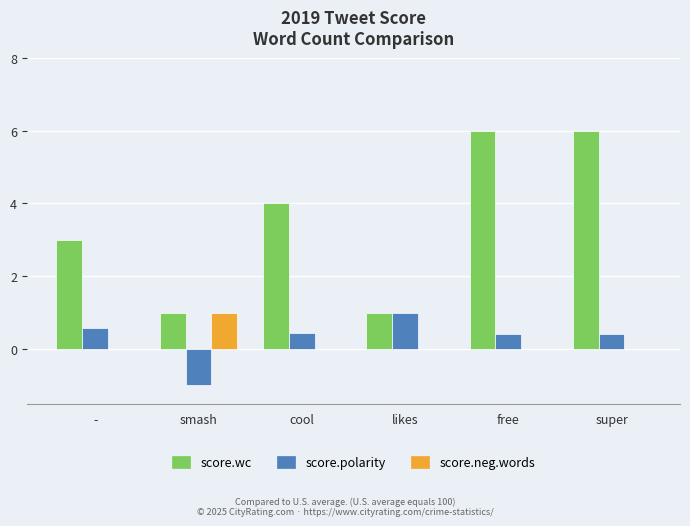

Reading left to right, list all the values displayed in this chart.

score.wc: 3.0	1.0	4.0	1.0	6.0	6.0
score.polarity: 0.6	-1.0	0.4	1.0	0.4	0.4
score.neg.words: 0.0	1.0	0.0	0.0	0.0	0.0